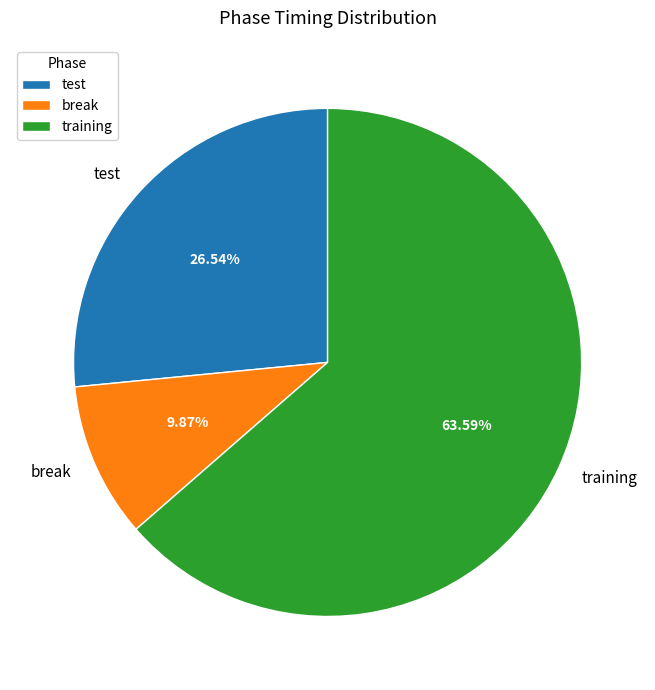

To the nearest percent, what percentage of the pie is test?

27%